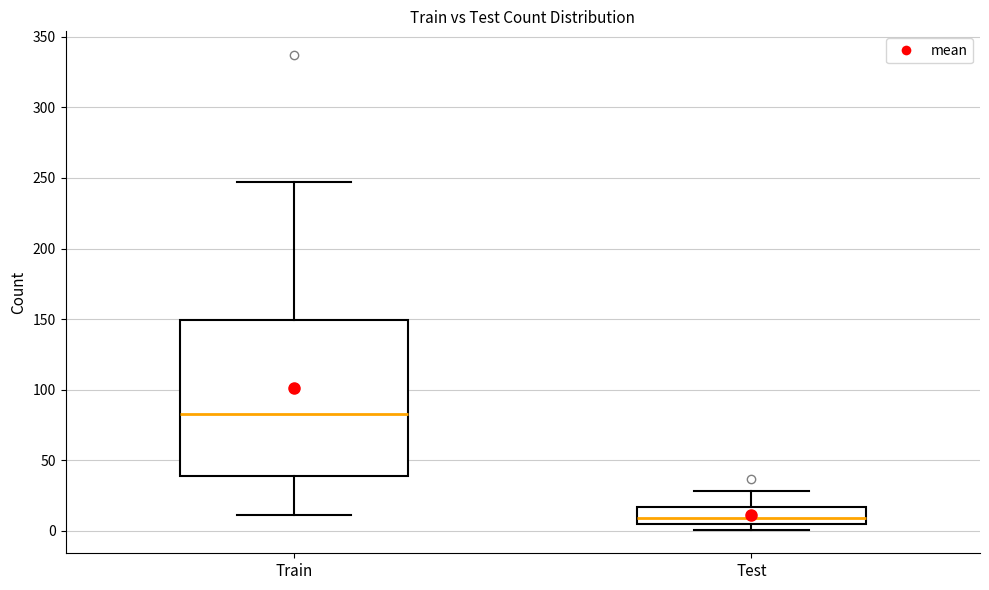

Reading left to right, transcribe this box plot: for each box, give where its median line is, the range the box spans, and where its two whiskers end, as read against the y-axis. The values are not printed on the chart, so give them approximately, as read against the axis.

Train: median 85, box 40 to 150, whiskers 10 to 245
Test: median 10, box 5 to 15, whiskers 0 to 30